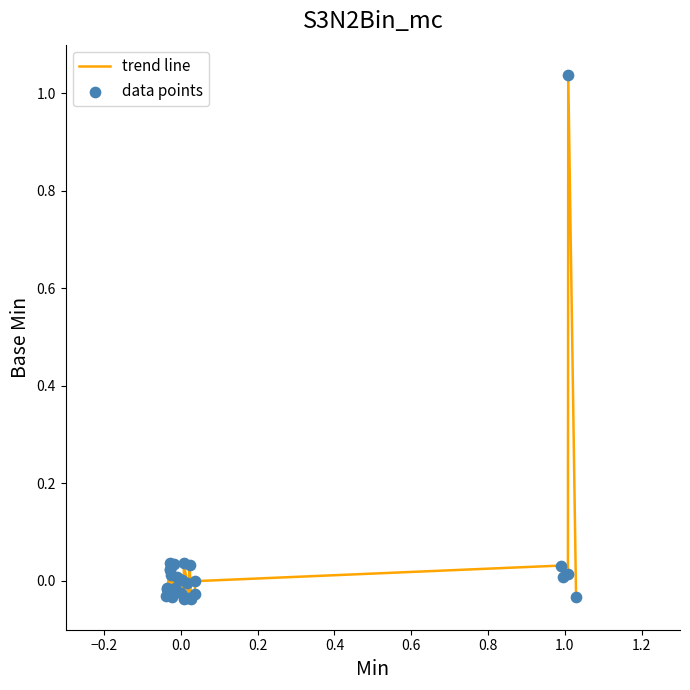

Is this an area chart (filled region under the line)?

No